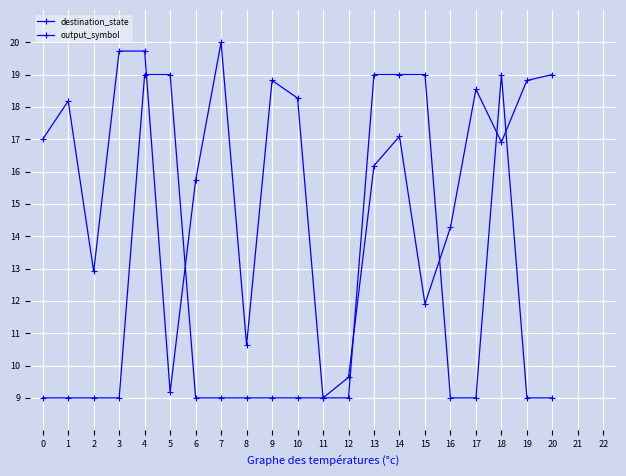

Is this an area chart (filled region under the line)?

No